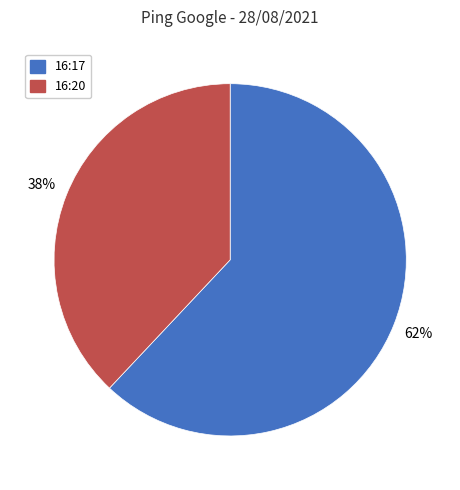

To the nearest percent, what is the combined percentage of 16:20 and 16:17?

100%